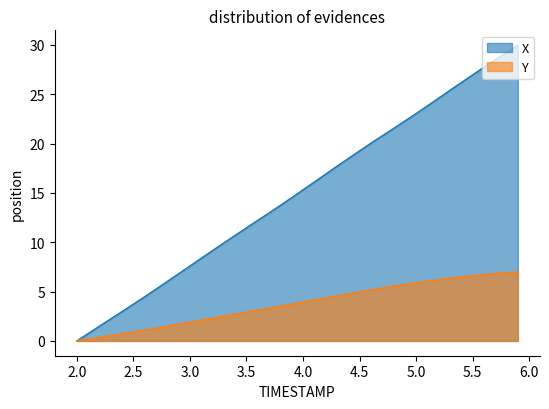

True or false: Y and X cross at least once.

False